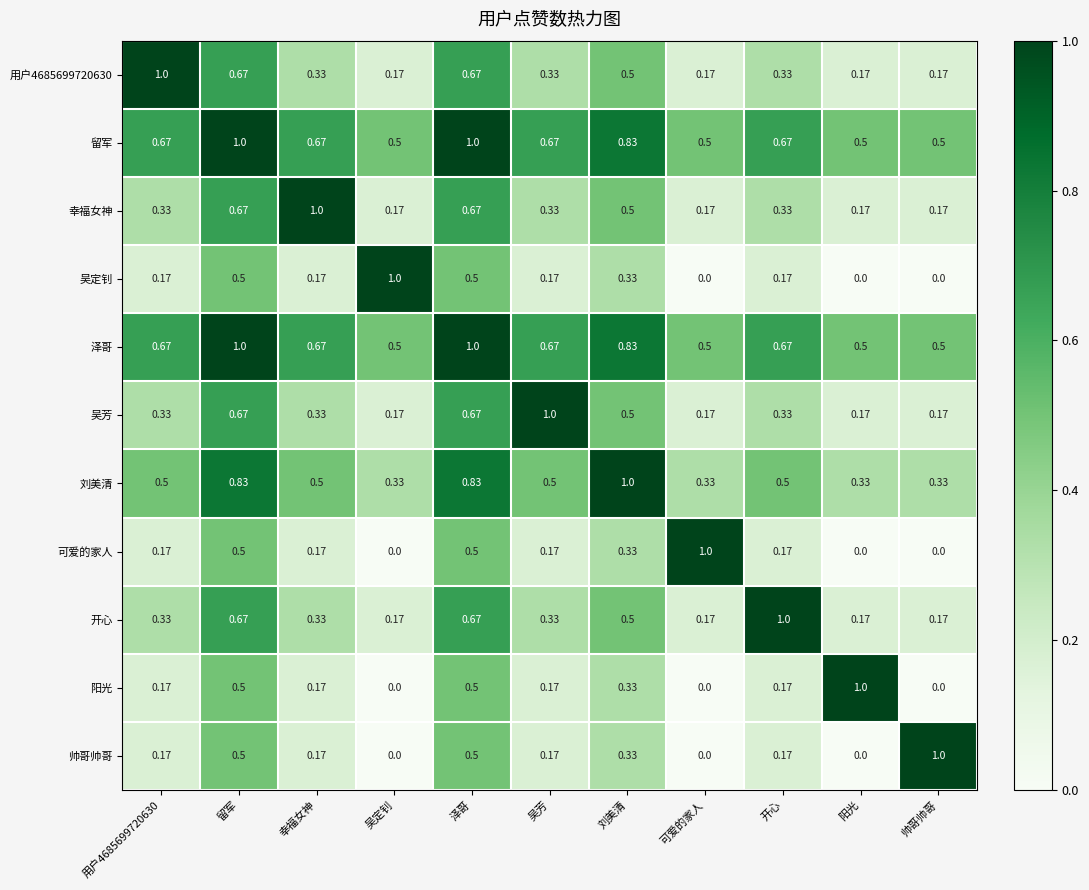

What is the total value across all series at 泽哥?

7.5